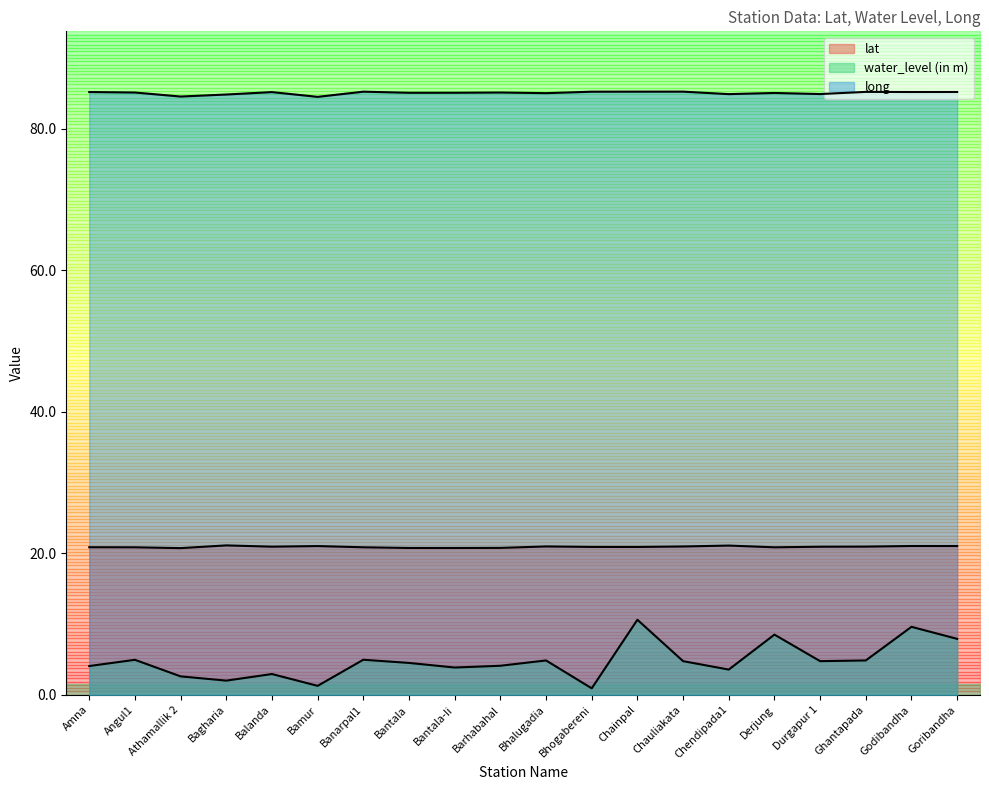

In long, how many points are lower than both neighbors (excluding endpoints)?

7